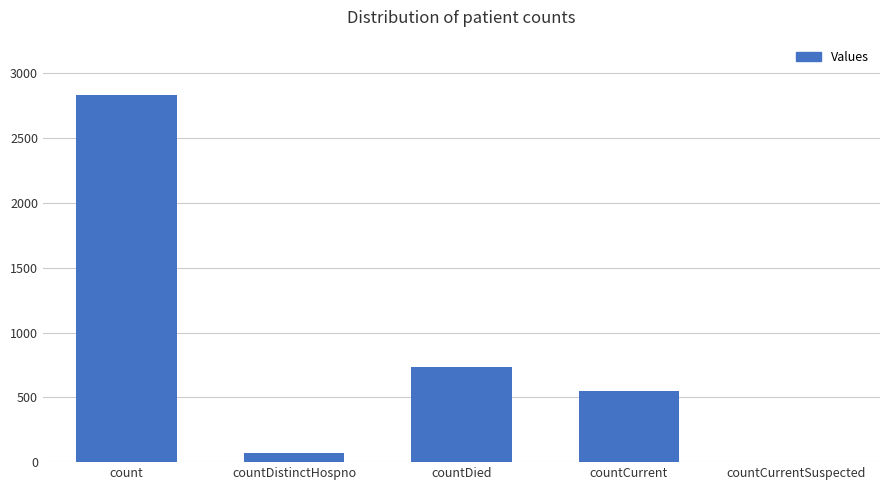

The value at countCurrent is 228. True or false?

False